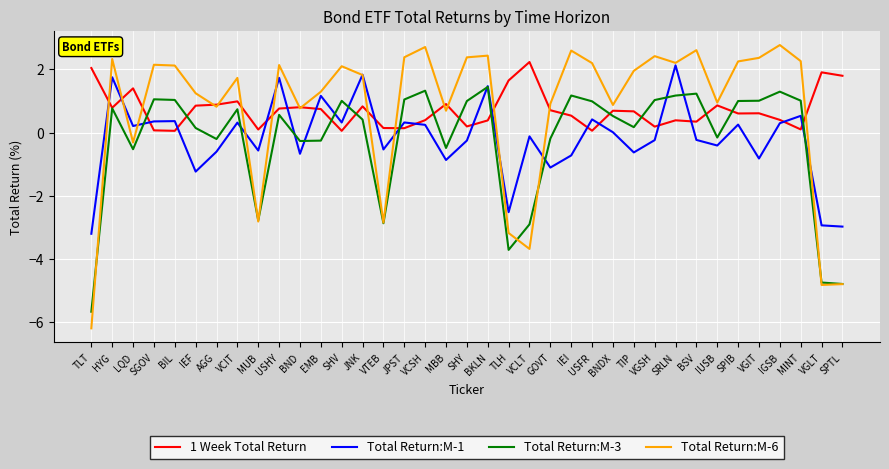

What is the minimum value for Total Return:M-1?

-3.2